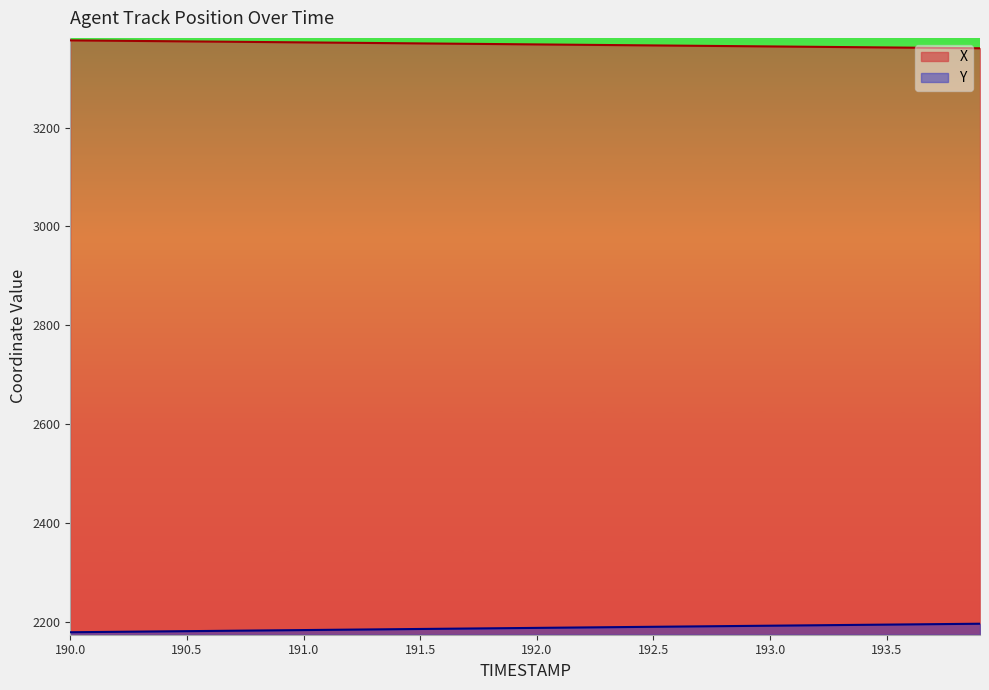

How many lines are shown in the chart?

2